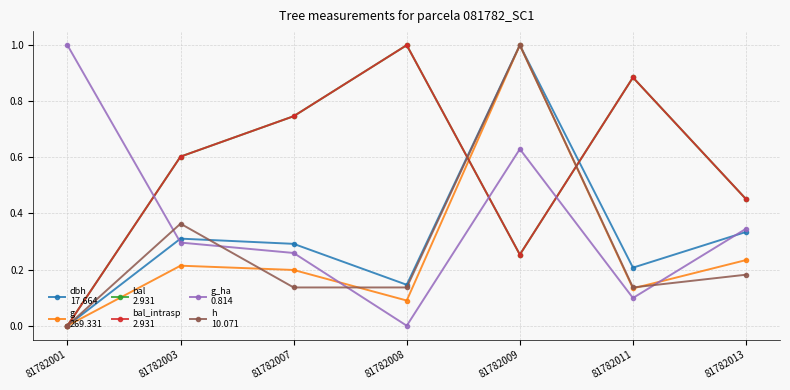

At which category is the sum across all series the highest?

81782009